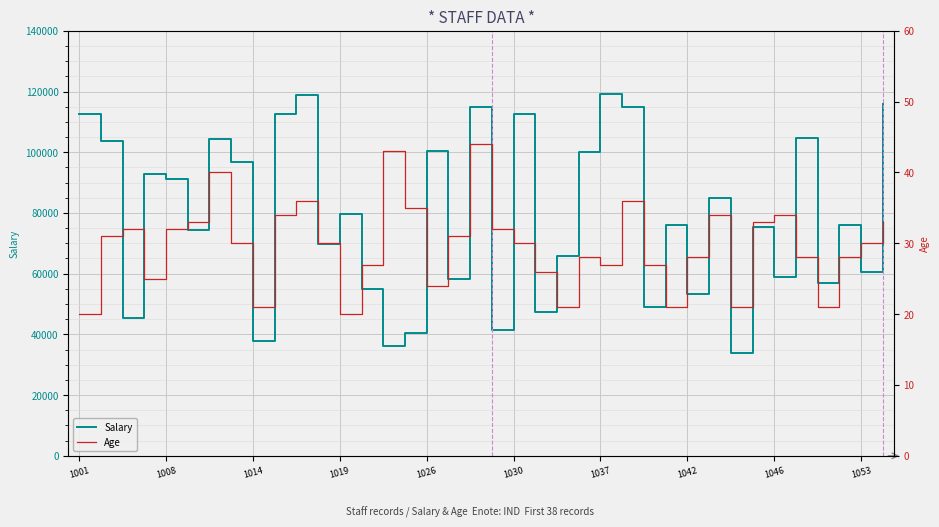

How many lines are shown in the chart?

2